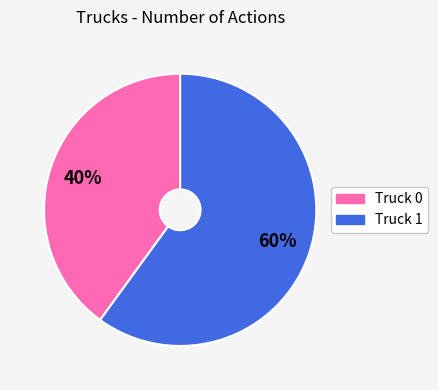

Rank the categories by value from highest to lowest.

Truck 1, Truck 0